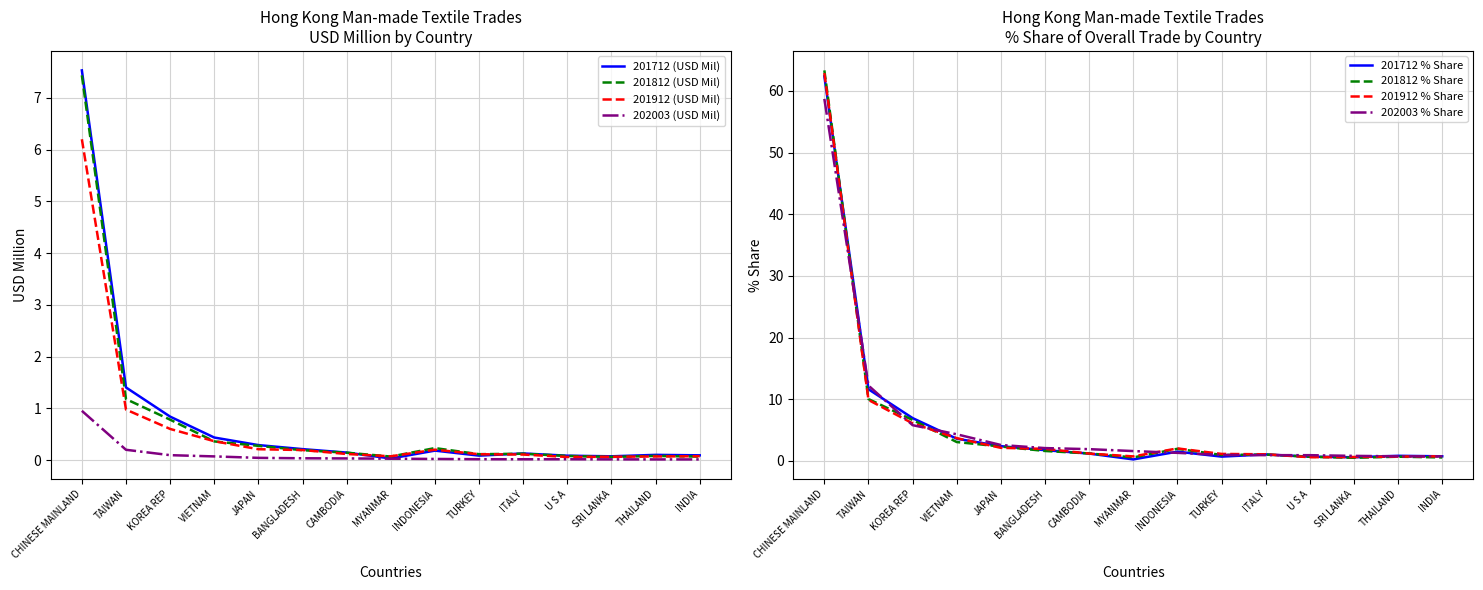

True or false: 202003 (USD Mil) and 201912 (USD Mil) intersect in this chart.

False